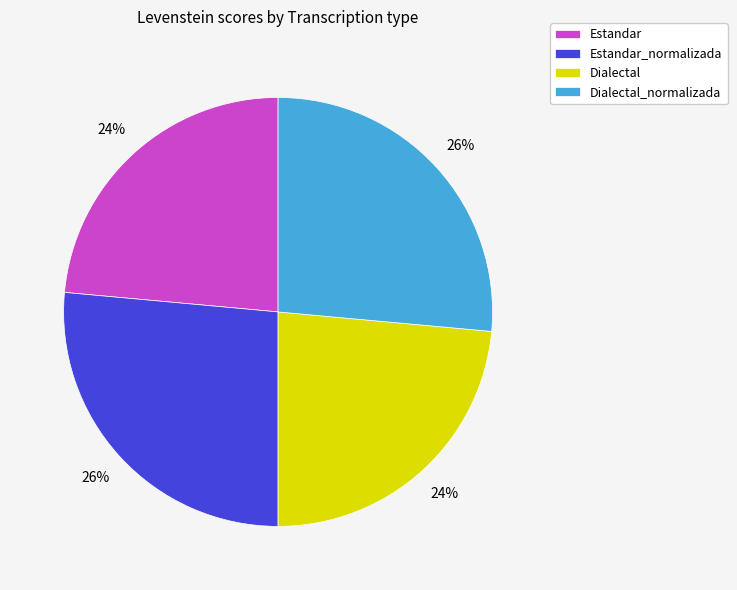

Does any single category account for the majority?

No